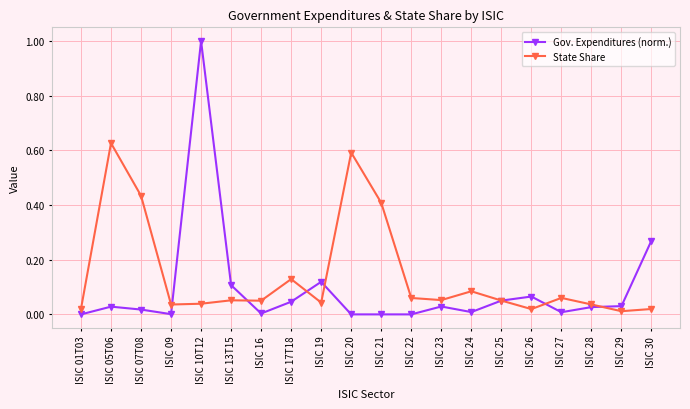

Is the value of Gov. Expenditures (norm.) at ISIC 13T15 greater than the value of State Share at ISIC 17T18?

No